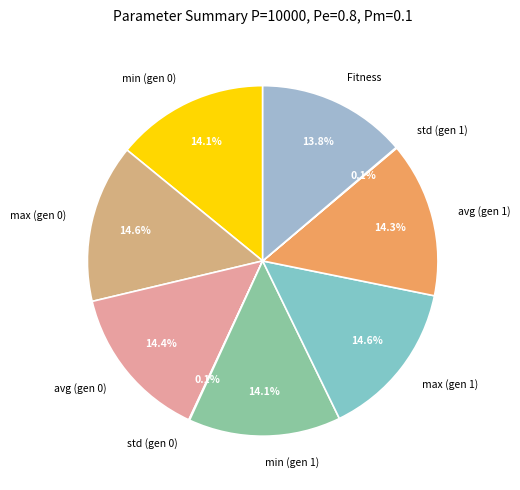

Do avg (gen 1) and max (gen 0) together represent more than half of the pie?

No